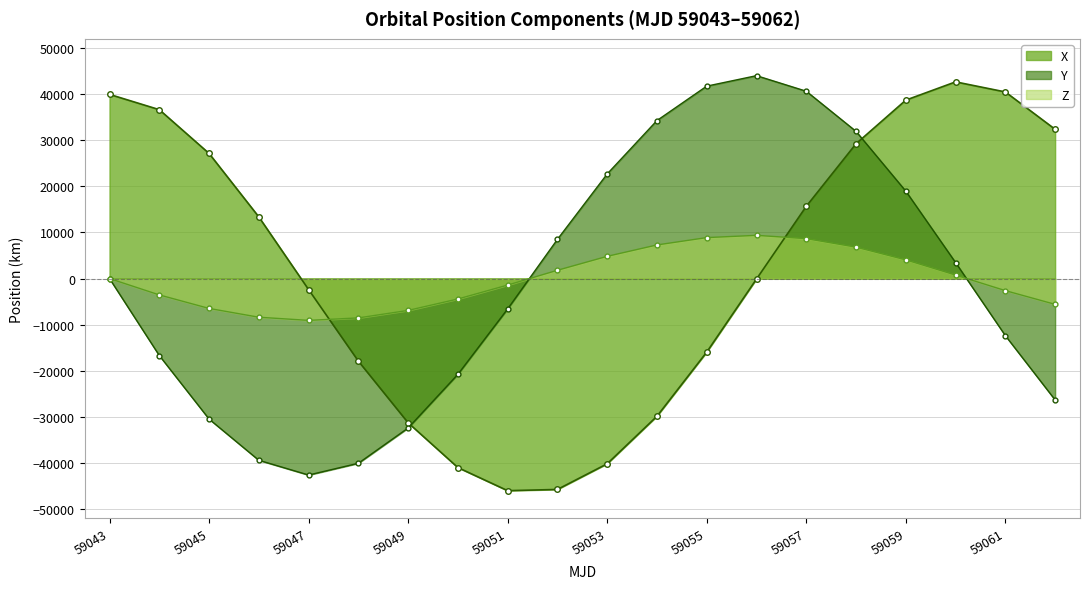

What is the lowest value of the Z series?

-9076.7